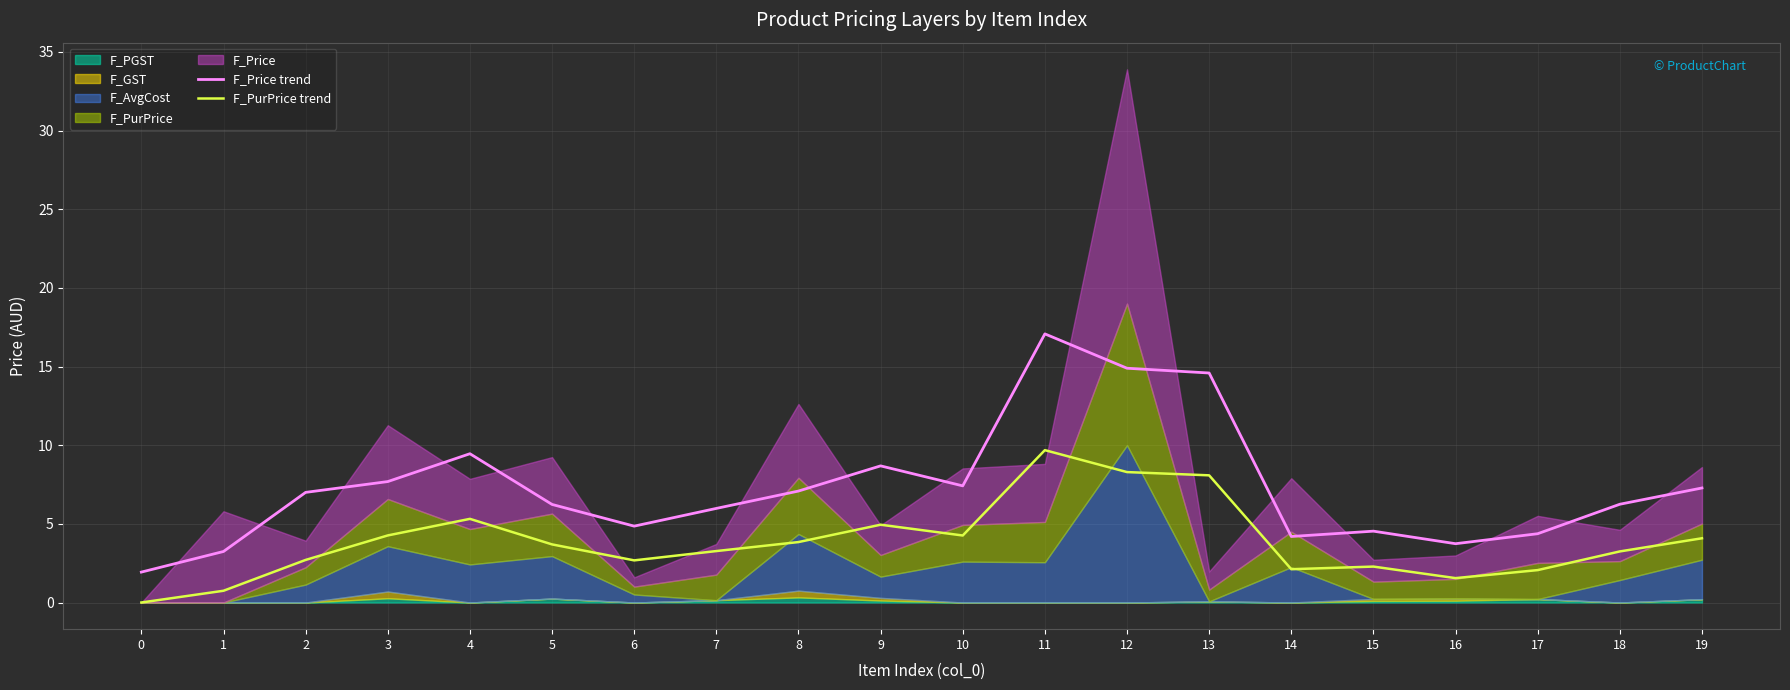

What is the average value of the F_PurPrice trend series?

3.9